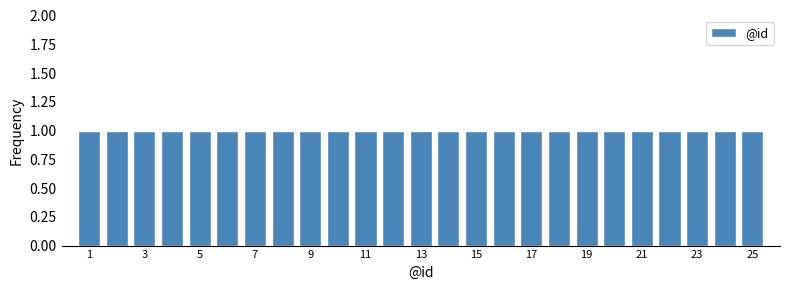

Reading left to right, list every bar in this chart as the range it spans on the x-axis followed by its height. Neither the bar edges nor the heights are printed on the chart, so give them approximately, as read against the axes.

0.5 to 1.5: 1
1.5 to 2.5: 1
2.5 to 3.5: 1
3.5 to 4.5: 1
4.5 to 5.5: 1
5.5 to 6.5: 1
6.5 to 7.5: 1
7.5 to 8.5: 1
8.5 to 9.5: 1
9.5 to 10.5: 1
10.5 to 11.5: 1
11.5 to 12.5: 1
12.5 to 13.5: 1
13.5 to 14.5: 1
14.5 to 15.5: 1
15.5 to 16.5: 1
16.5 to 17.5: 1
17.5 to 18.5: 1
18.5 to 19.5: 1
19.5 to 20.5: 1
20.5 to 21.5: 1
21.5 to 22.5: 1
22.5 to 23.5: 1
23.5 to 24.5: 1
24.5 to 25.5: 1